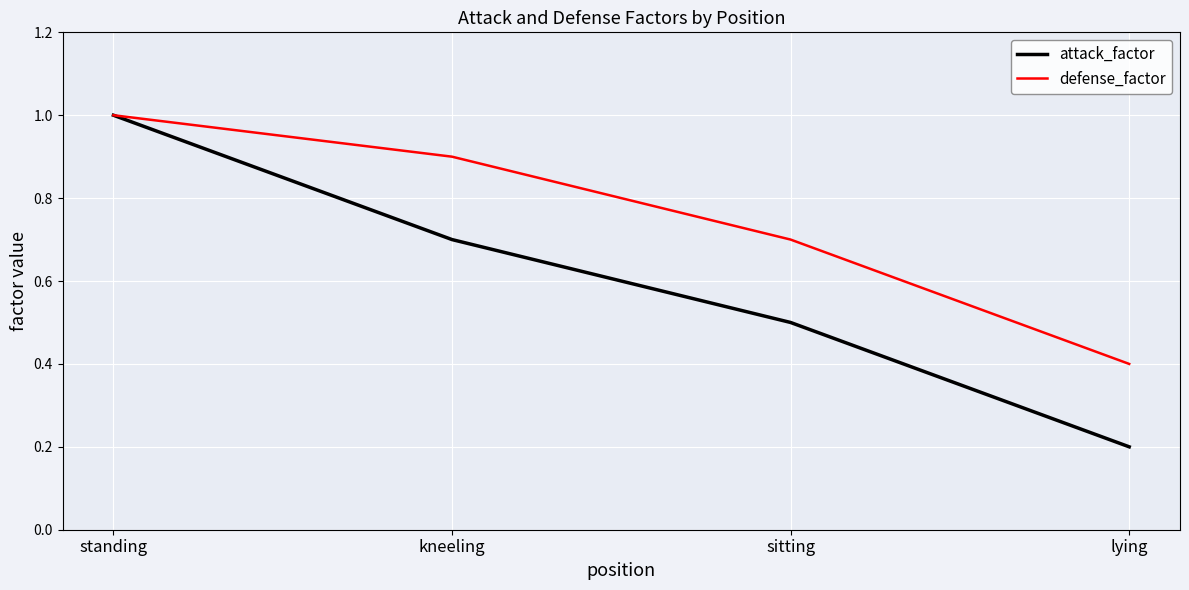

True or false: attack_factor has more than 2 points higher than both neighbors.

False